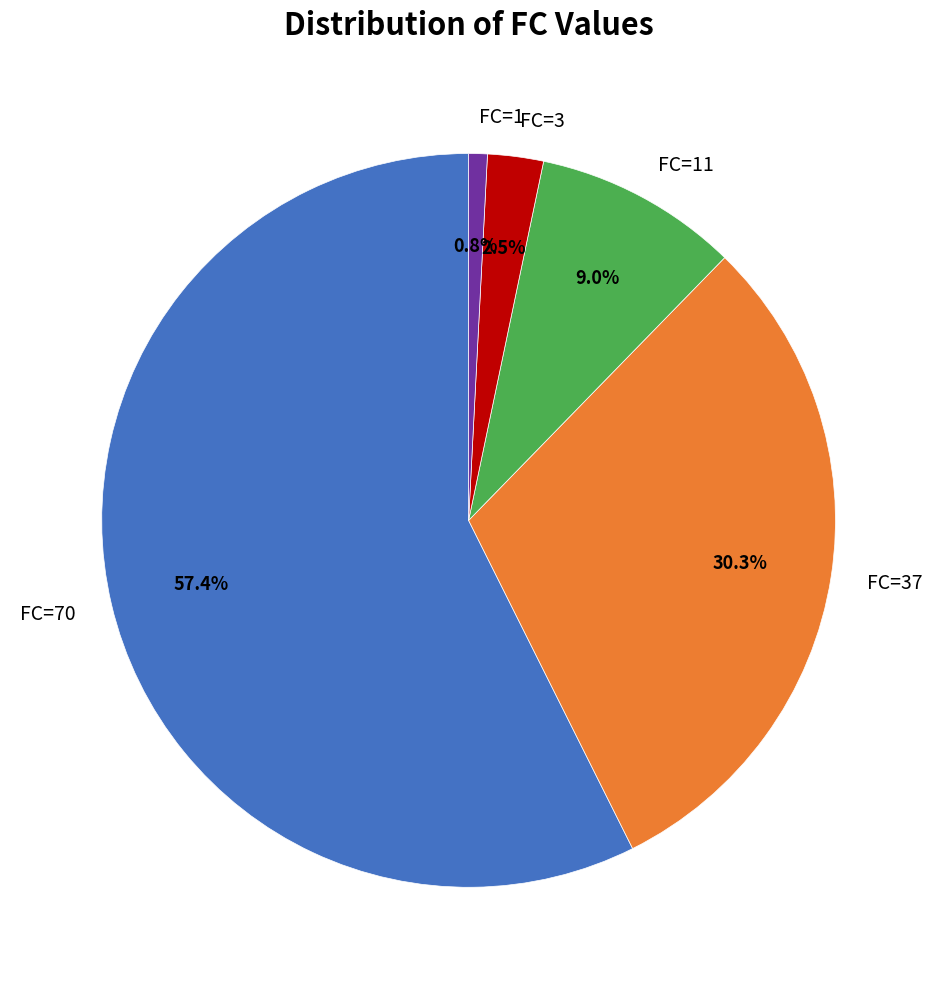

Between FC=70 and FC=11, which is larger?

FC=70